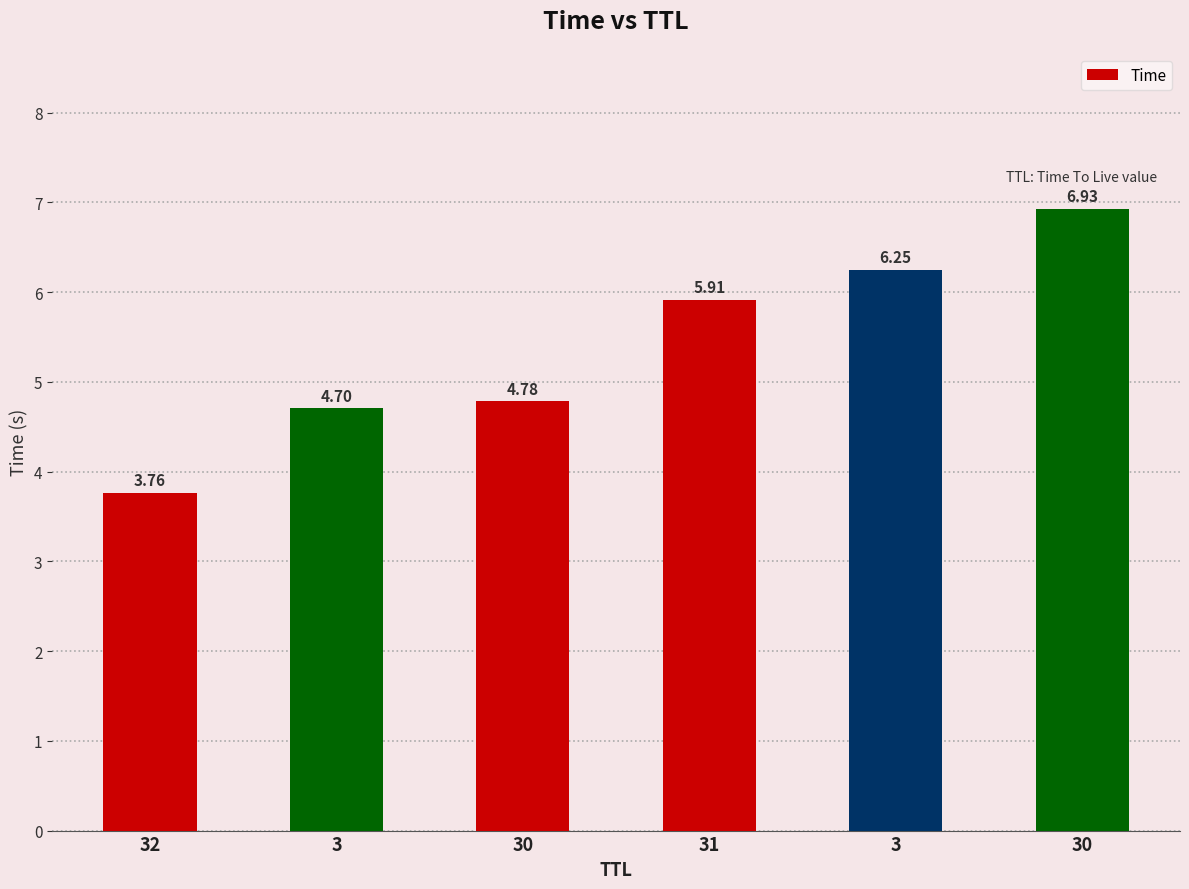

Rank the categories by value from highest to lowest.

30, 3, 31, 30, 3, 32